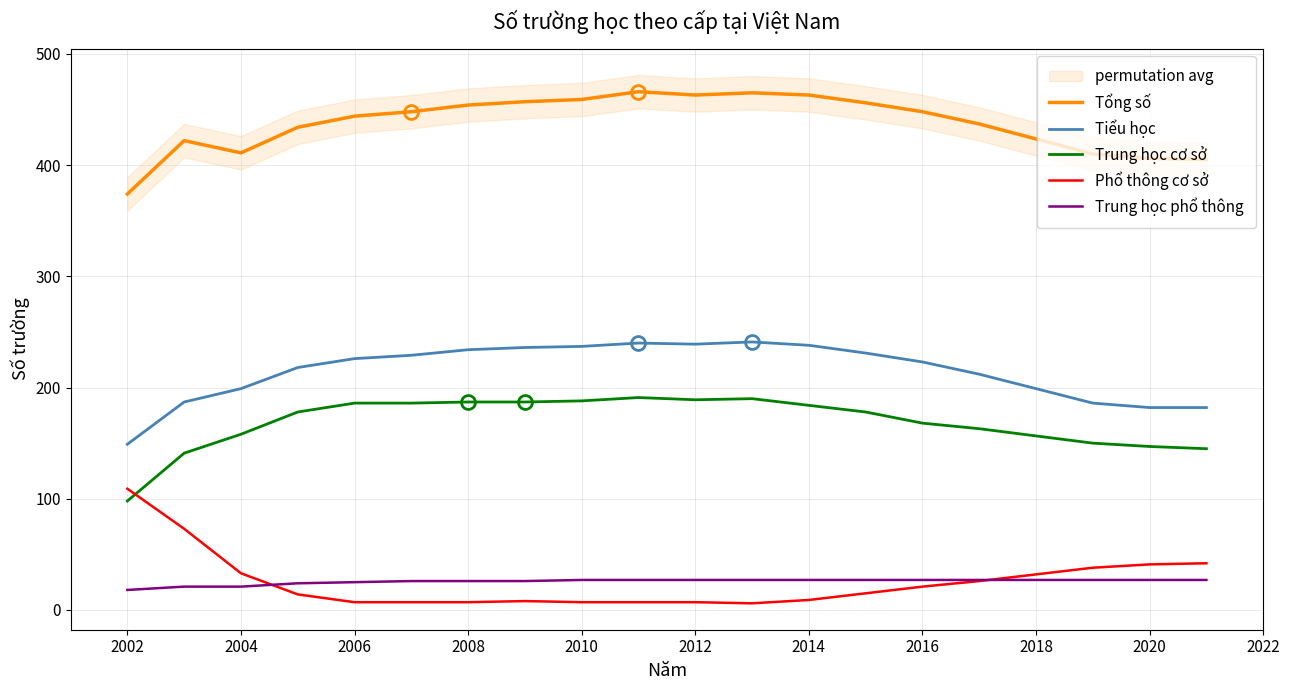

Is the value of Trung học cơ sở at 2012 greater than the value of Tổng số at 2006?

No